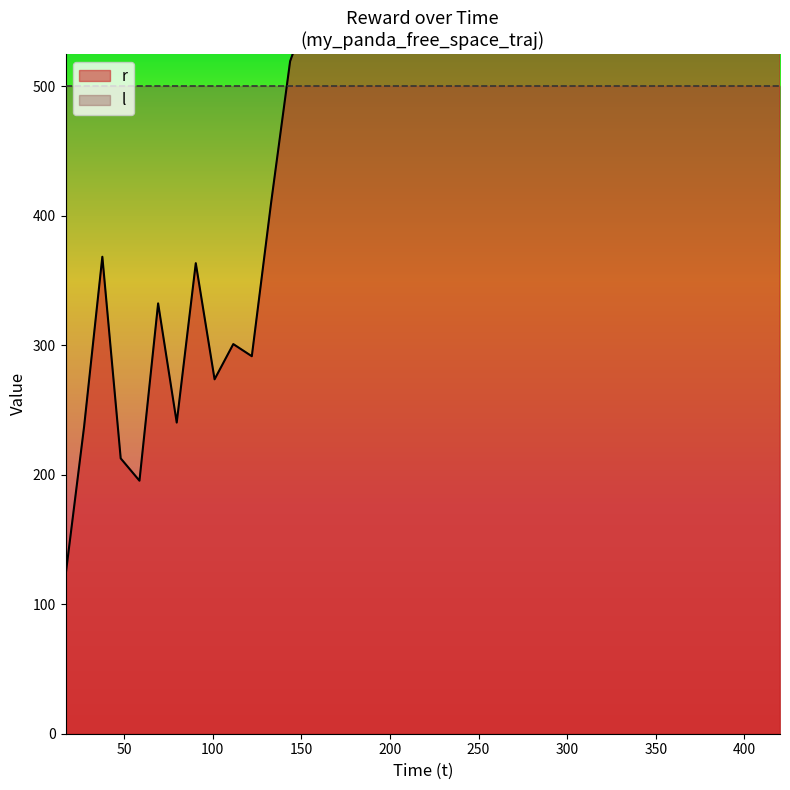

What is the sum of all values?

36011.7